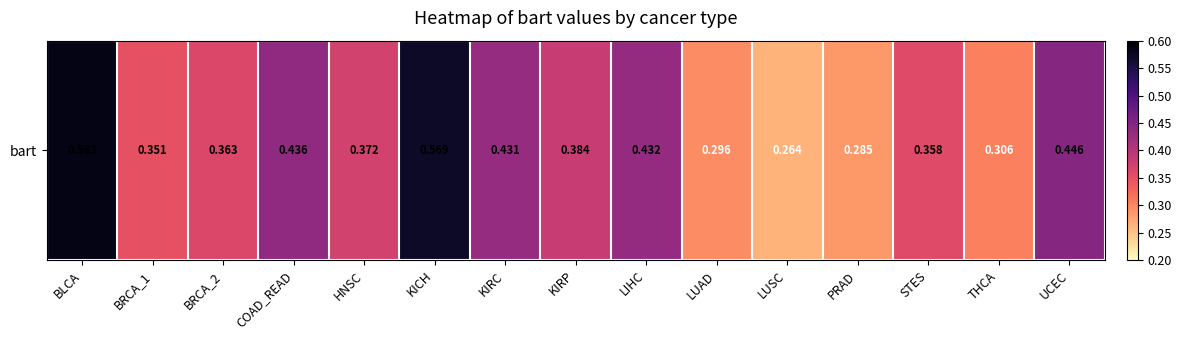

Which category has the highest value across all series?

BLCA